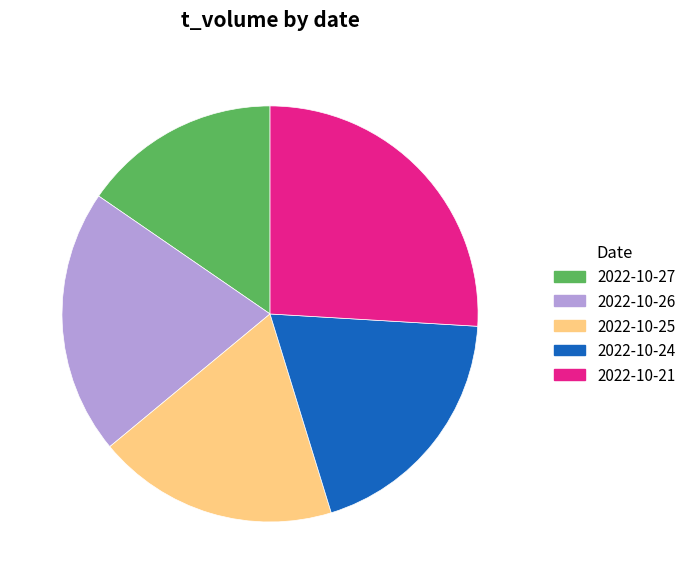

Is there any slice that represents more than half of the pie?

No